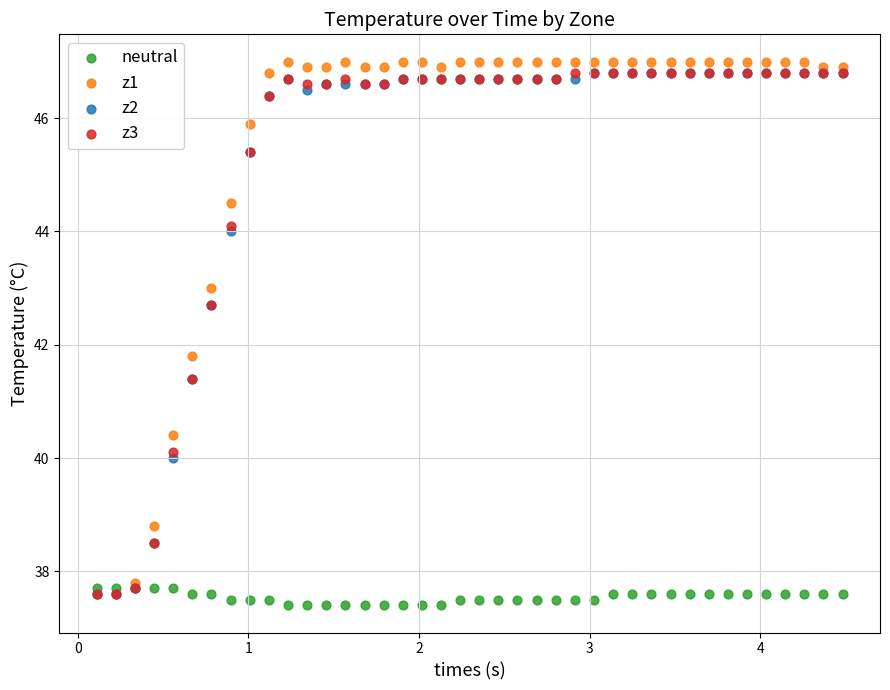

Which series has the largest Y range (max minus min)?

z1